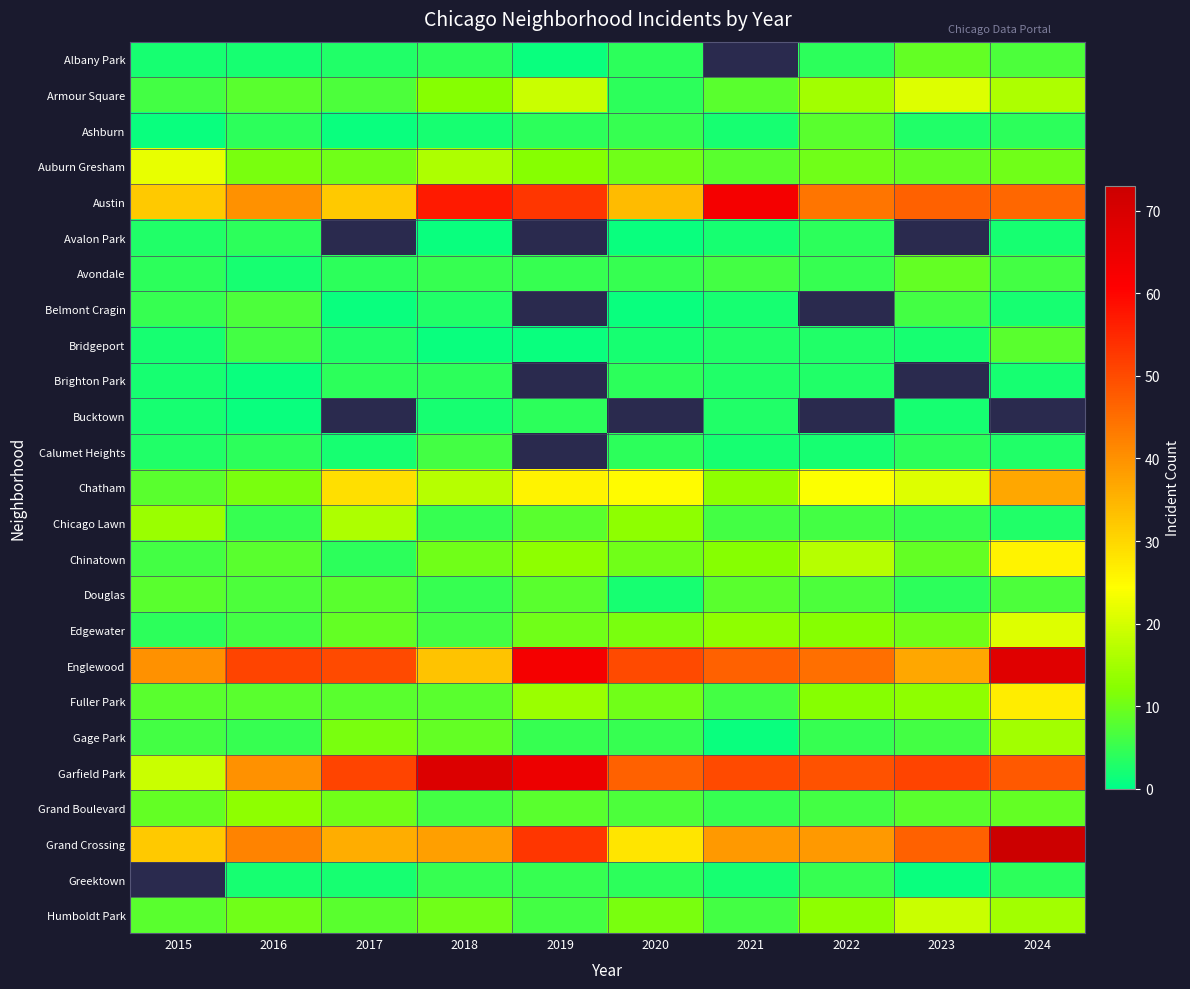

Is it true that Austin equals 14.2 at 2017?

False